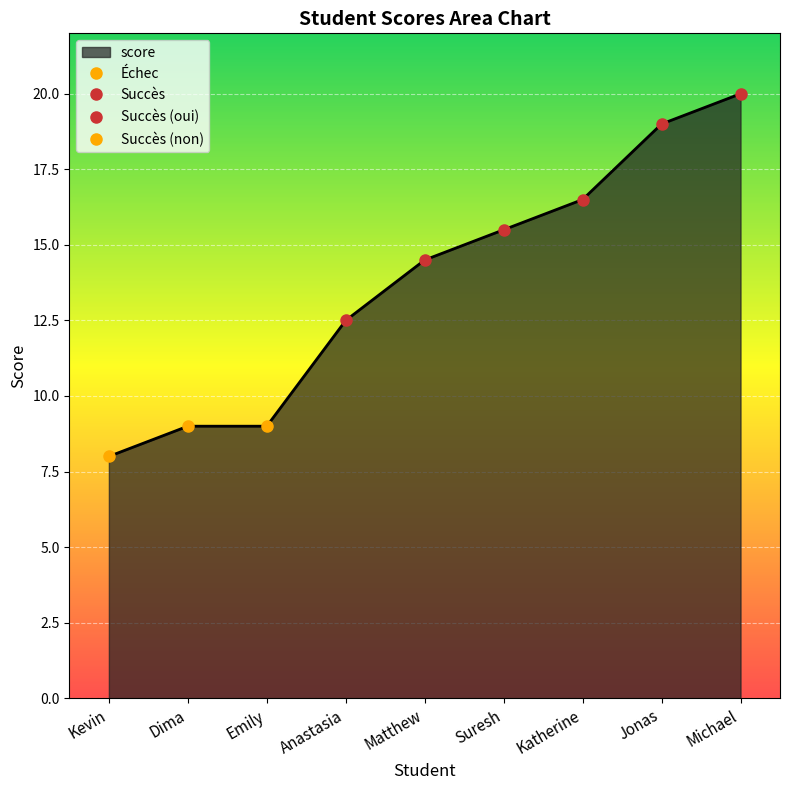

Reading right to left, extract all data points from this chart.

20.0	19.0	16.5	15.5	14.5	12.5	9.0	9.0	8.0